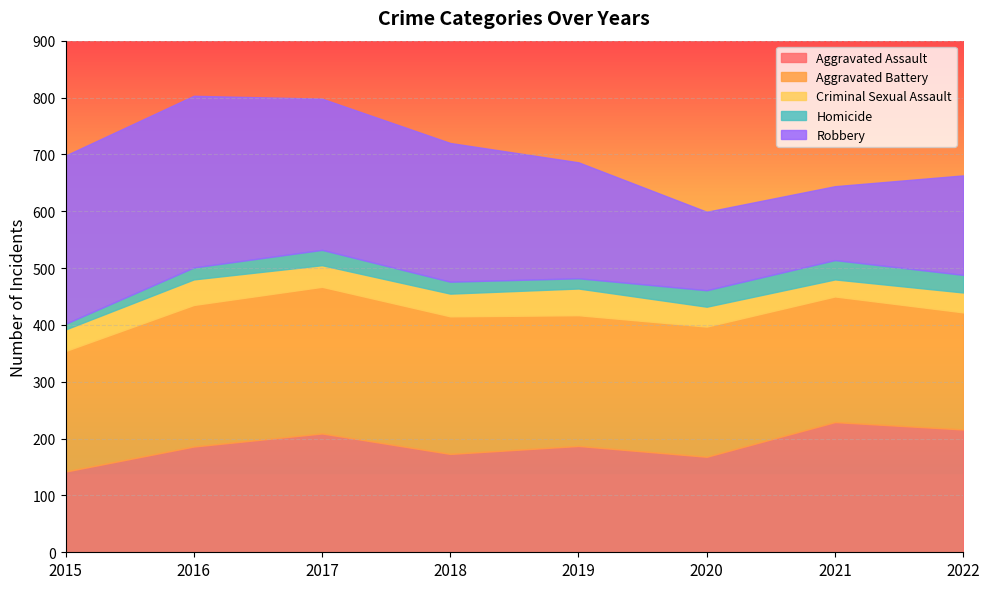

What is the difference between the second highest and second lowest values in the Criminal Sexual Assault series?

10